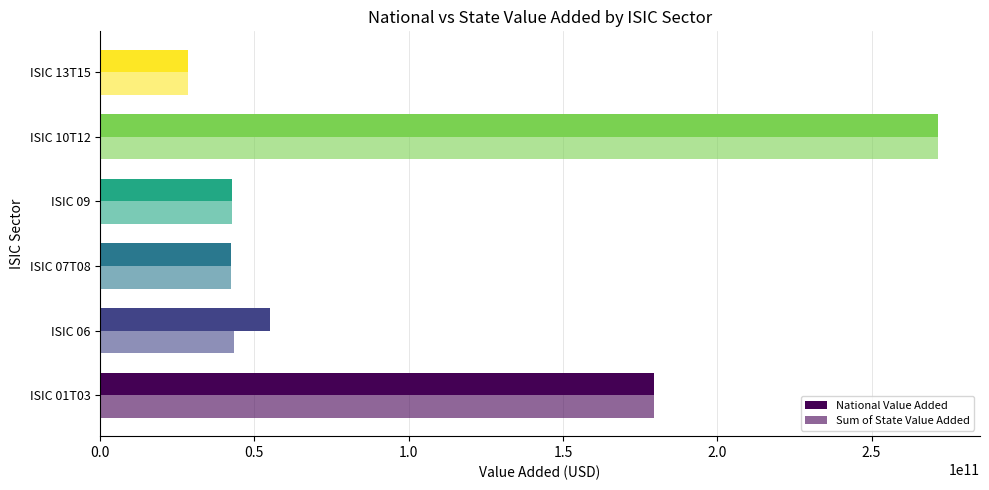

How many values in the National Value Added series are below 55027015966?

3